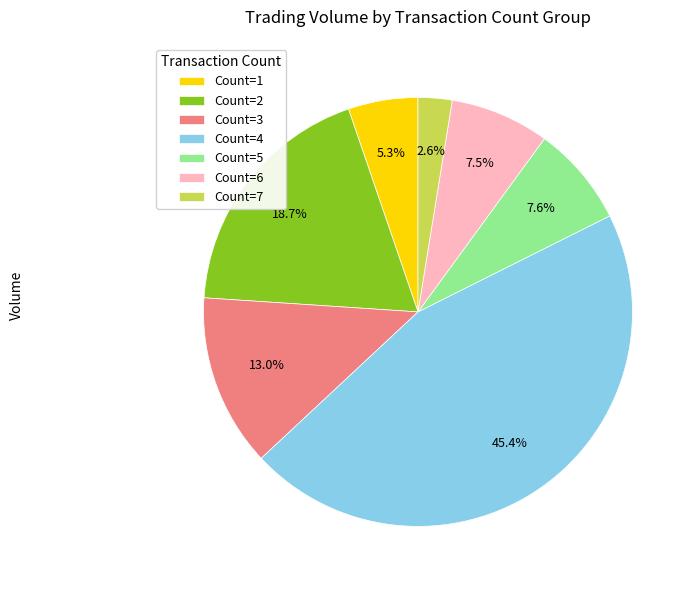

What portion of the pie excludes Count=4?

54.6%